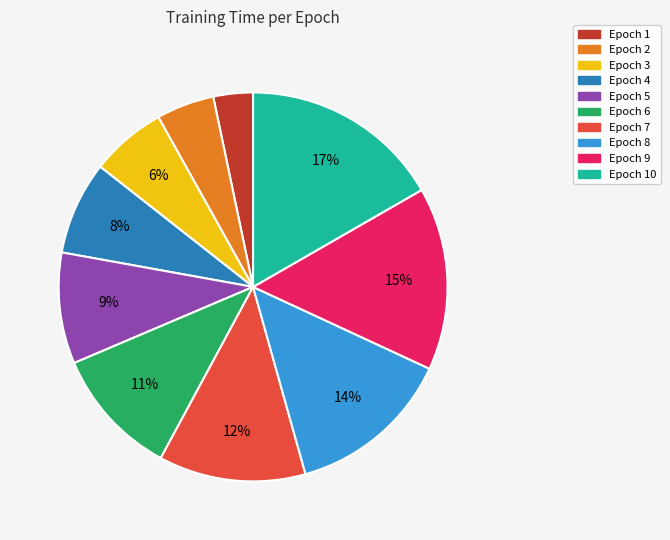

Rank the categories by value from highest to lowest.

Epoch 10, Epoch 9, Epoch 8, Epoch 7, Epoch 6, Epoch 5, Epoch 4, Epoch 3, Epoch 2, Epoch 1